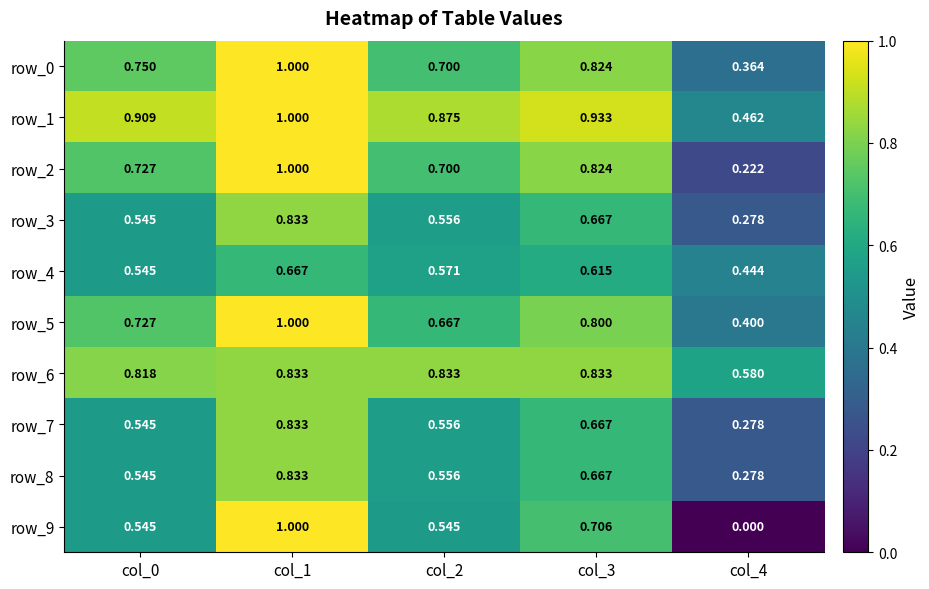

How many series are shown in this chart?

10